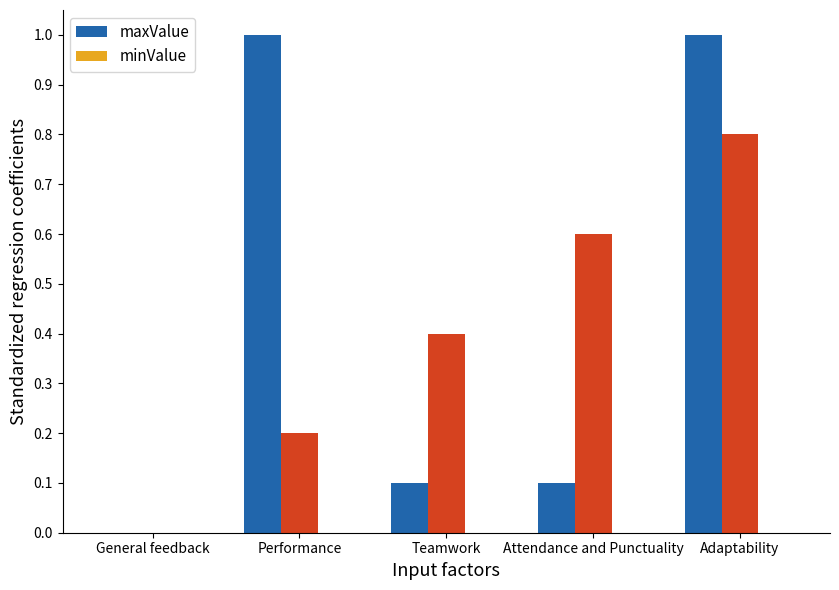

The value of maxValue at Adaptability is 1.0. True or false?

True